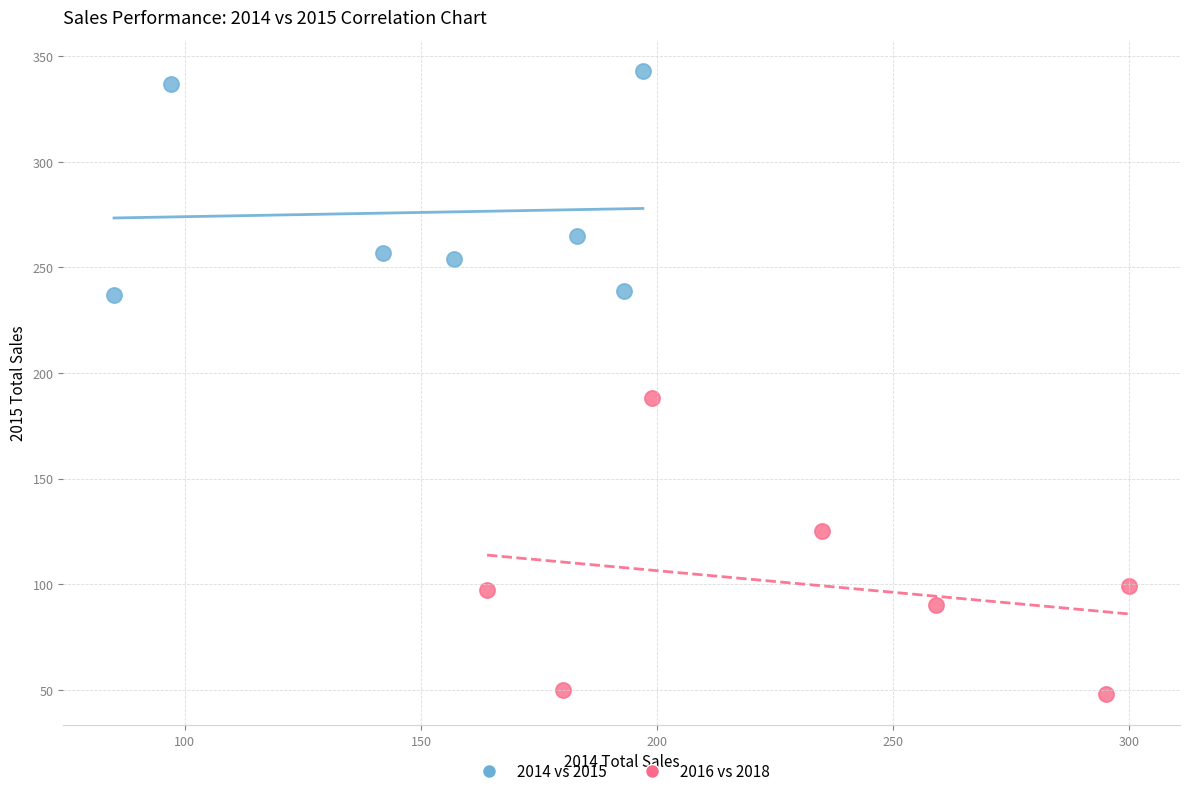

Which series reaches the minimum Y coordinate?

2016 vs 2018